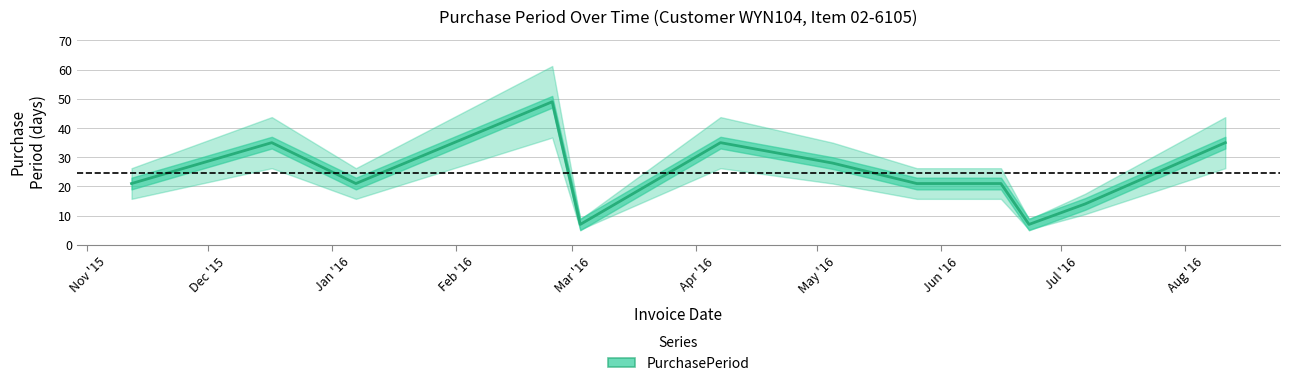

What is the value of the 9th point from the left?

21